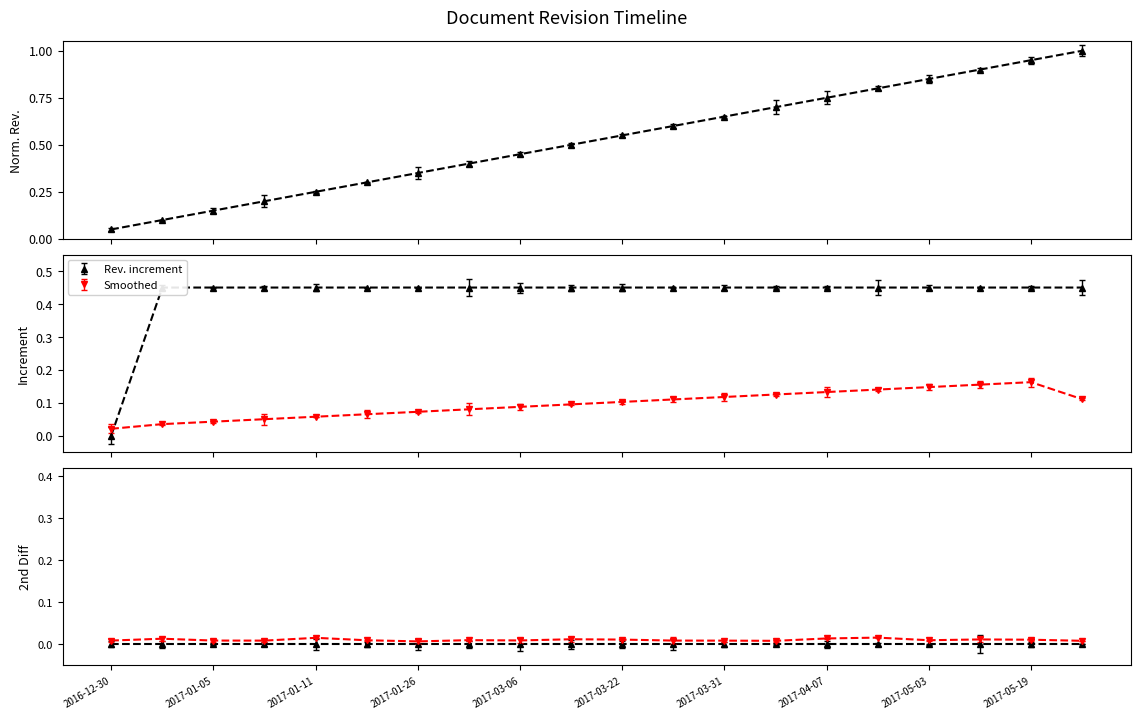

What position from the left is 2017-05-19?

19